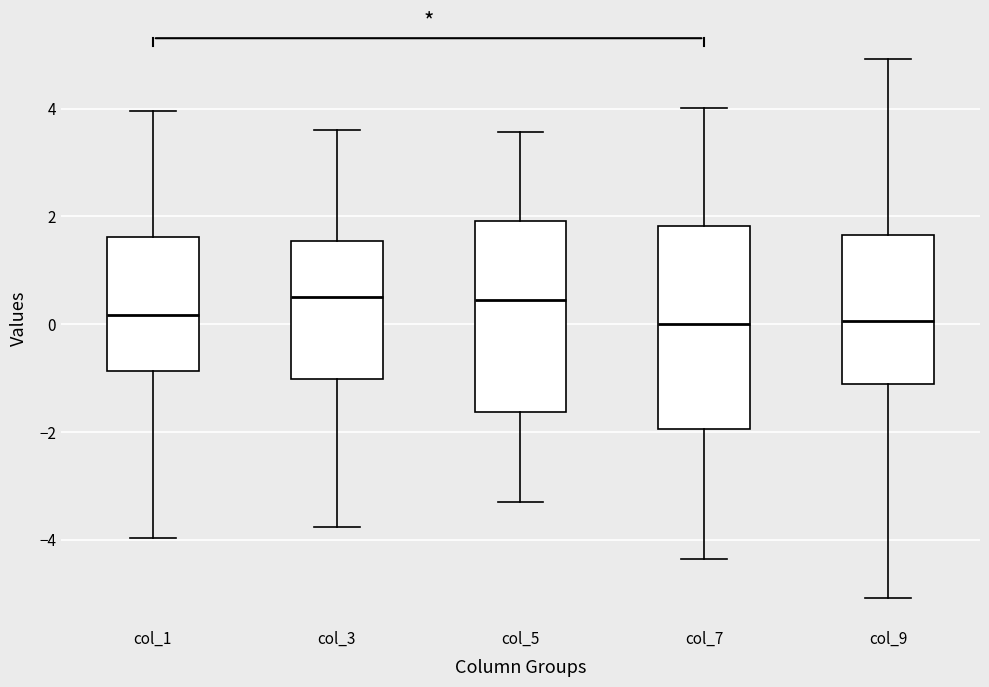

Comparing the boxes themselves (not the whiskers), which one is the tallest?

col_7